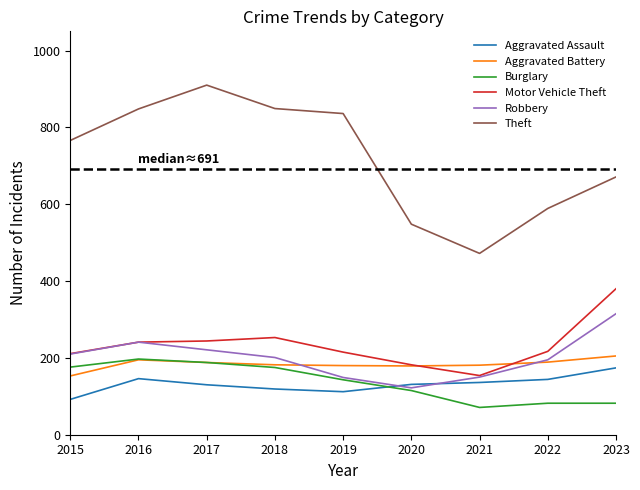

Which series changed the most between 2015 and 2018?

Theft